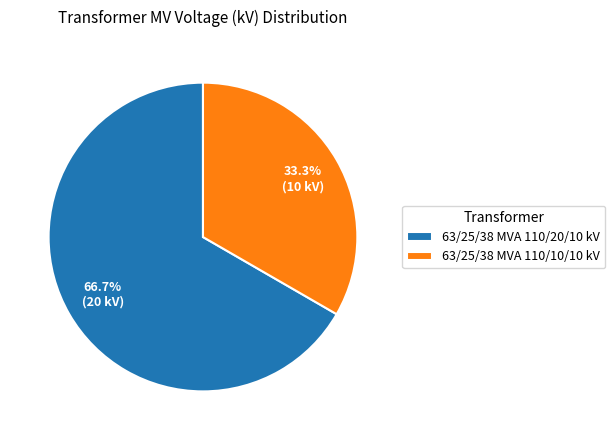

To the nearest percent, what is the combined percentage of 63/25/38 MVA 110/10/10 kV and 63/25/38 MVA 110/20/10 kV?

100%